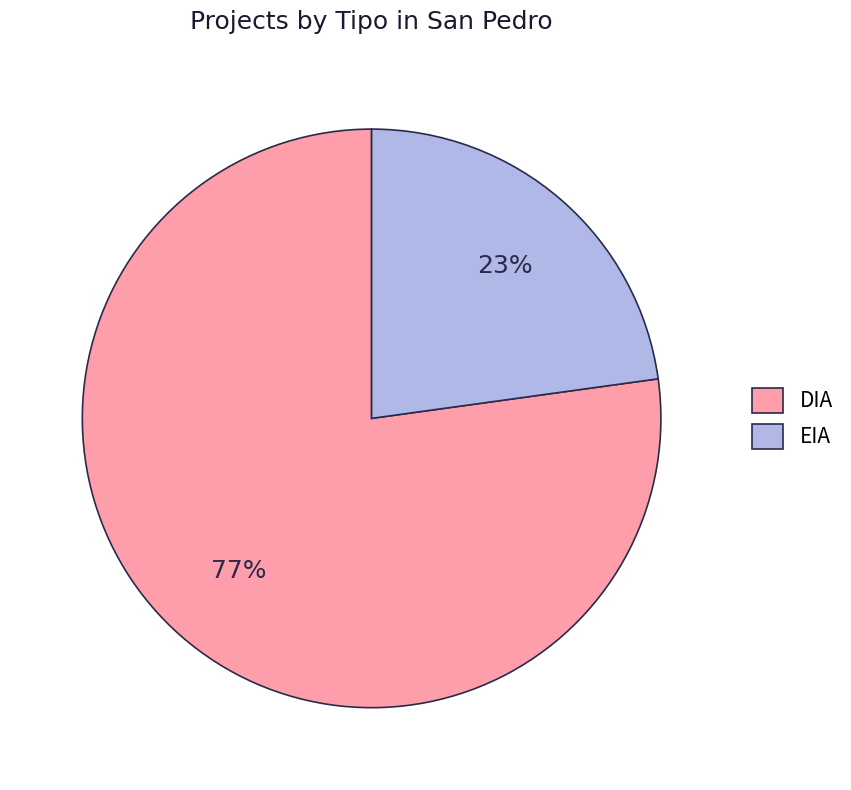

Is DIA the majority of the pie?

Yes